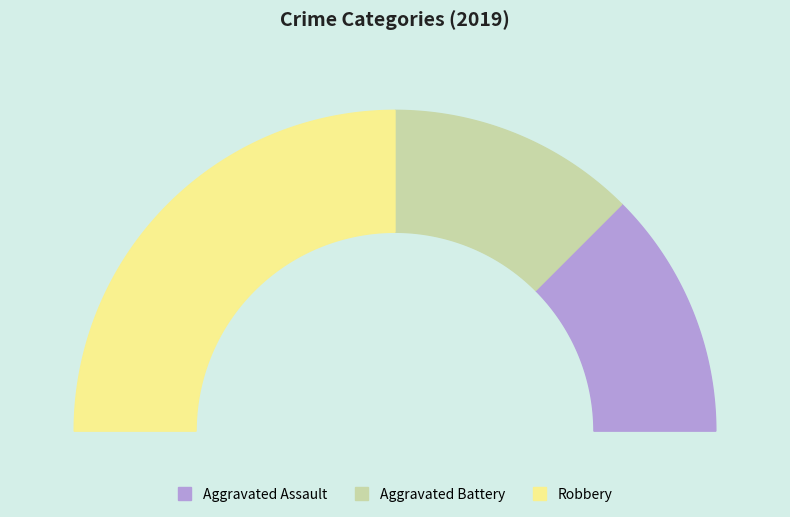

True or false: Robbery accounts for 50% of the total.

True